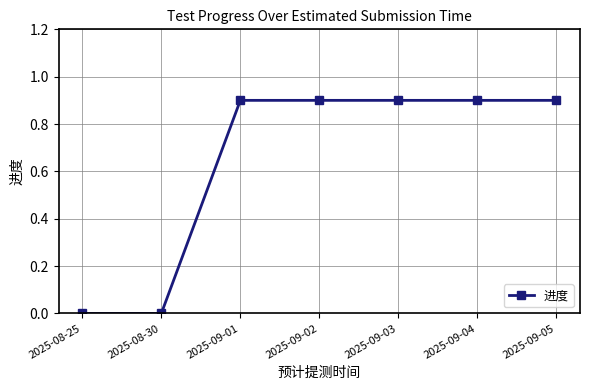

What is the maximum value shown in the chart?

0.9